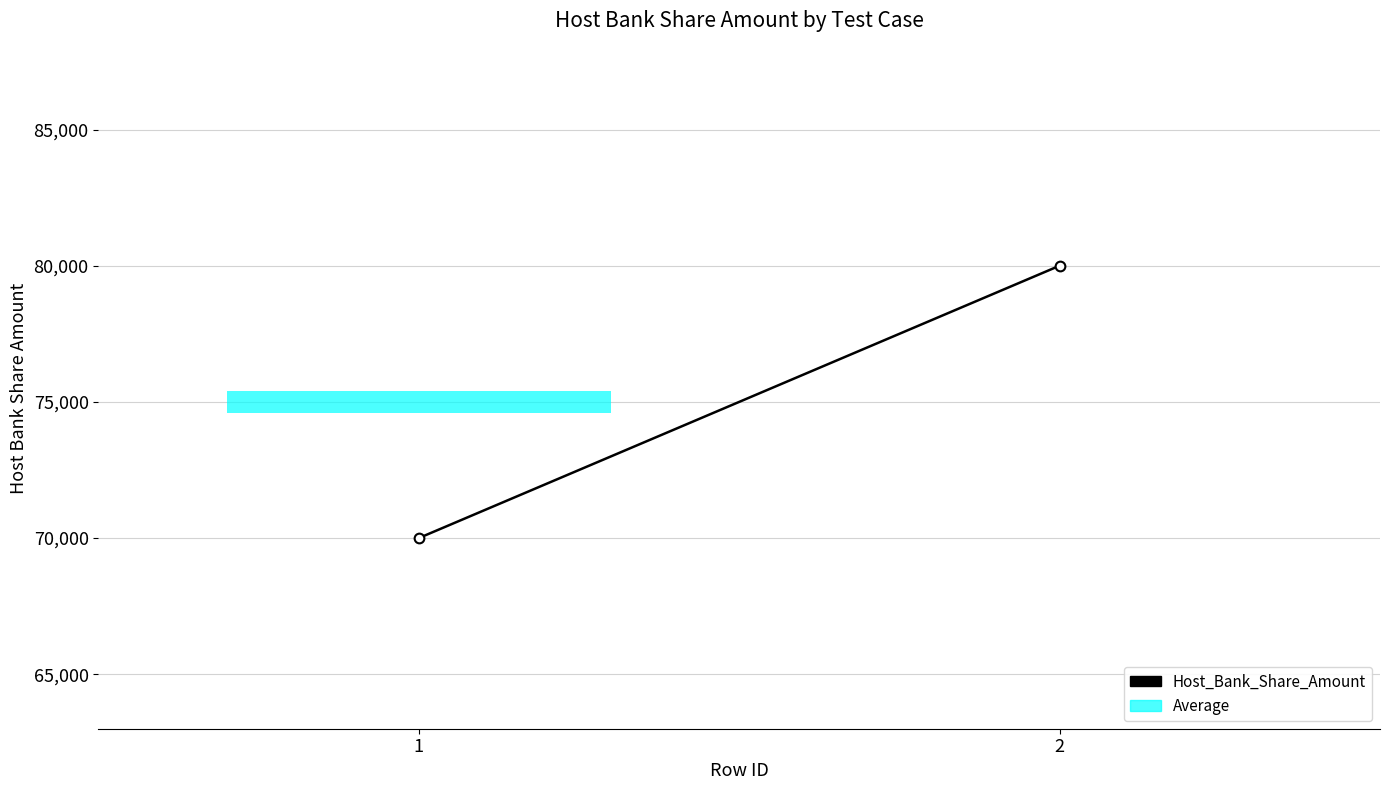

Which label corresponds to the largest value in the chart?

2